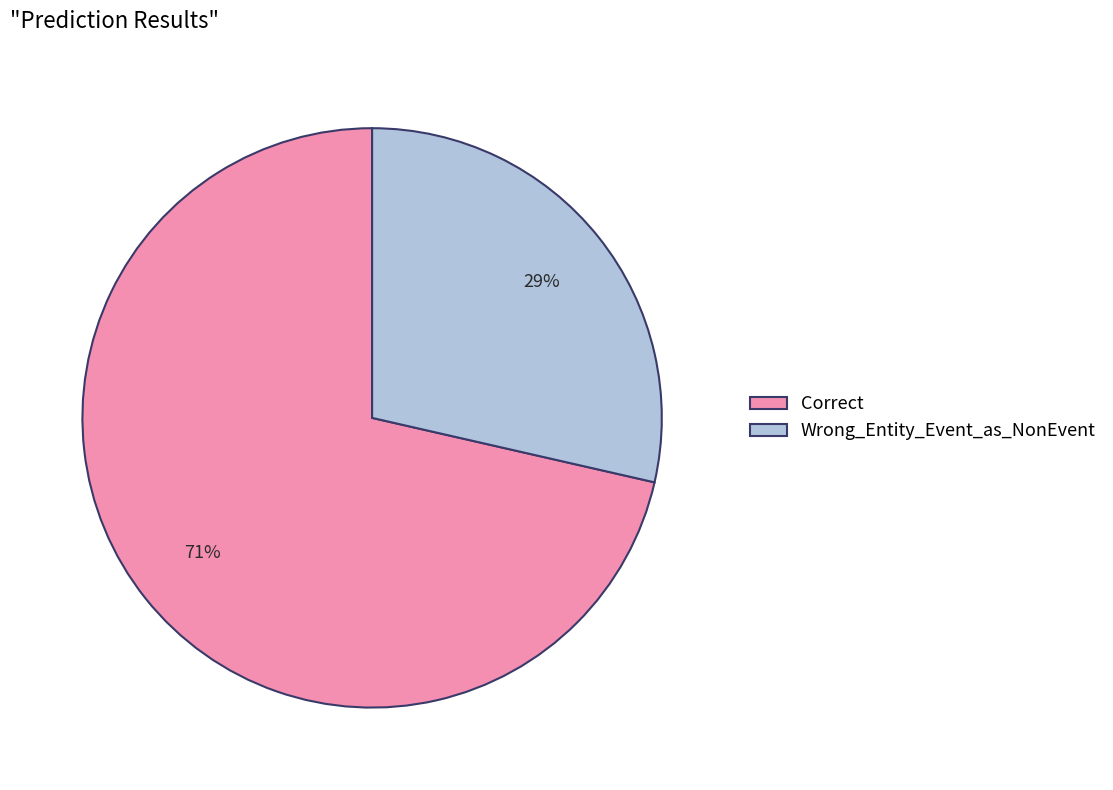

What percentage is the Wrong_Entity_Event_as_NonEvent slice, to the nearest percent?

29%